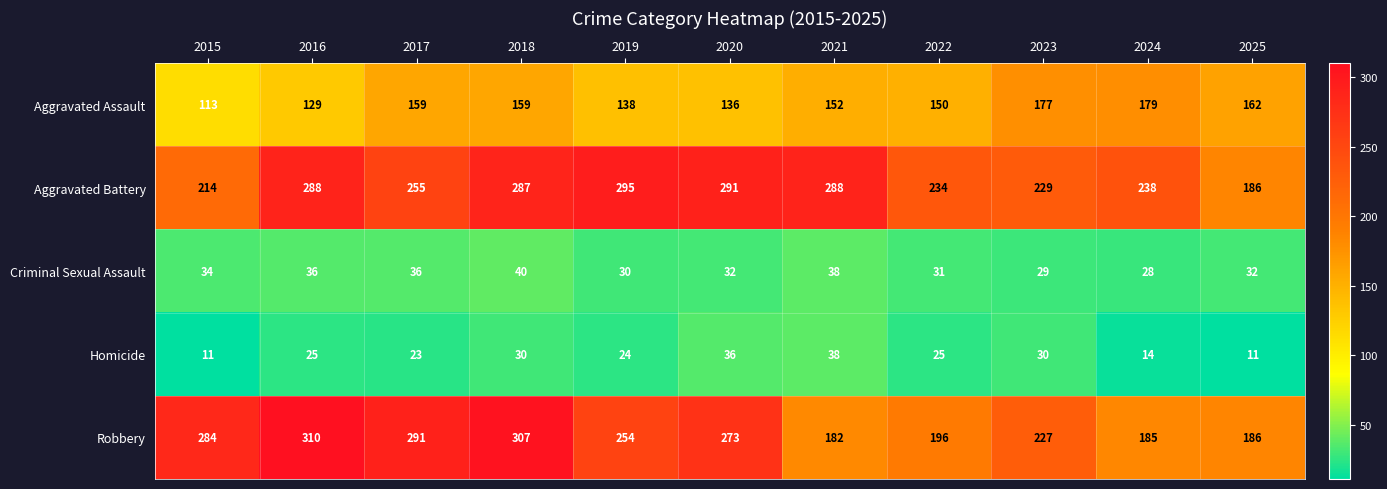

What is the highest value of the Homicide series?

38